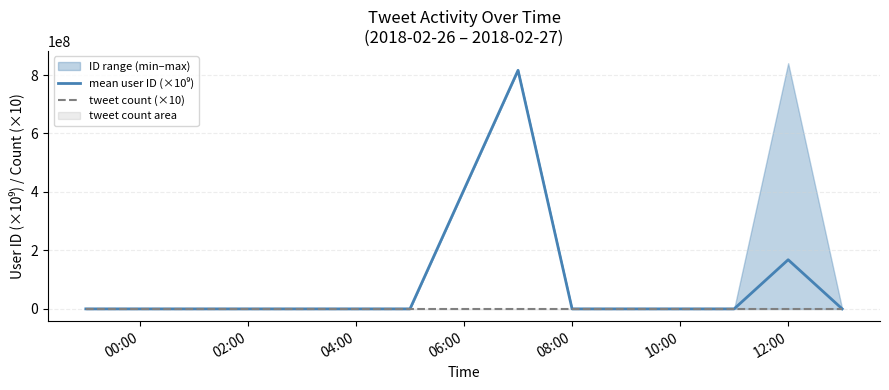

At 12:00, list the series in order from smallest to largest.

tweet count (×10), mean user ID (×10⁹)